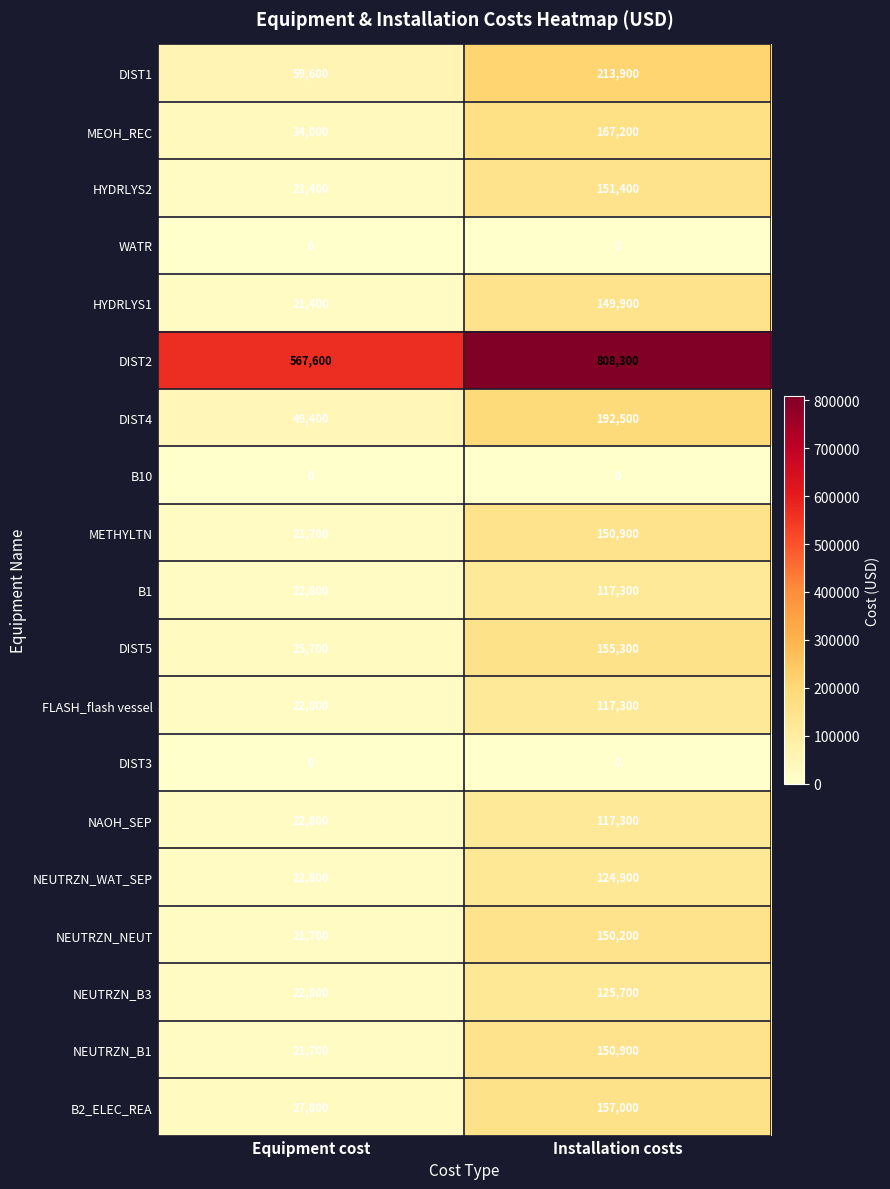

At how many categories does at least one series exceed 687669?

1